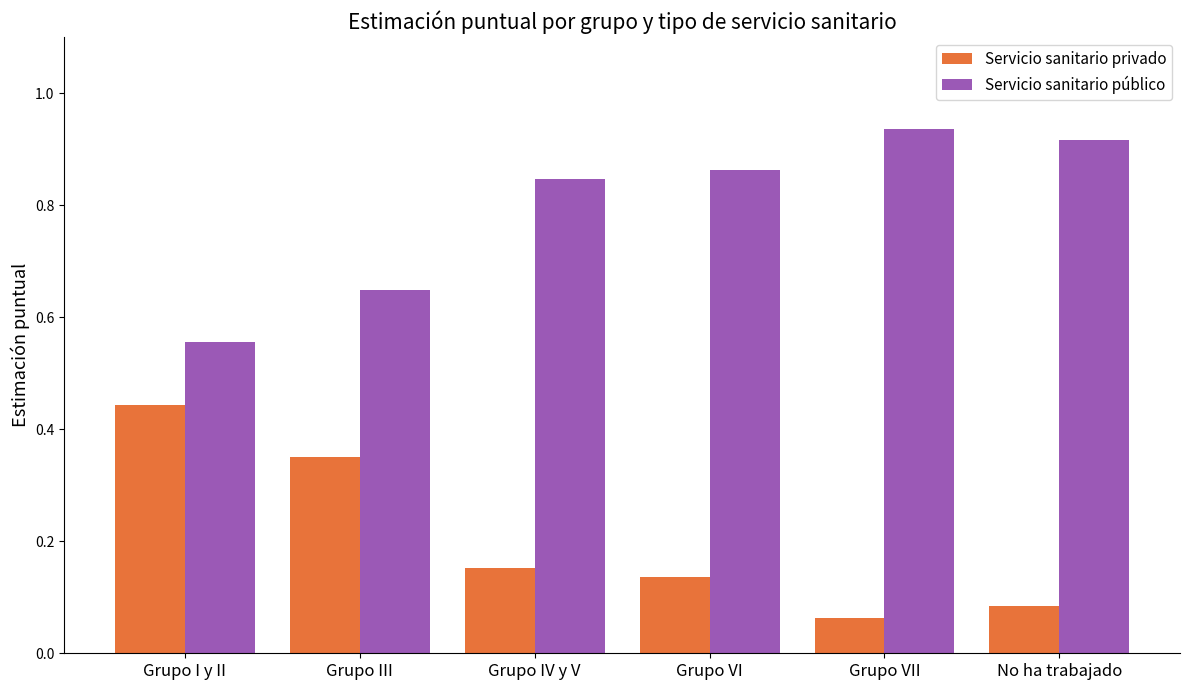

Which category has the lowest value across all series?

Grupo VII